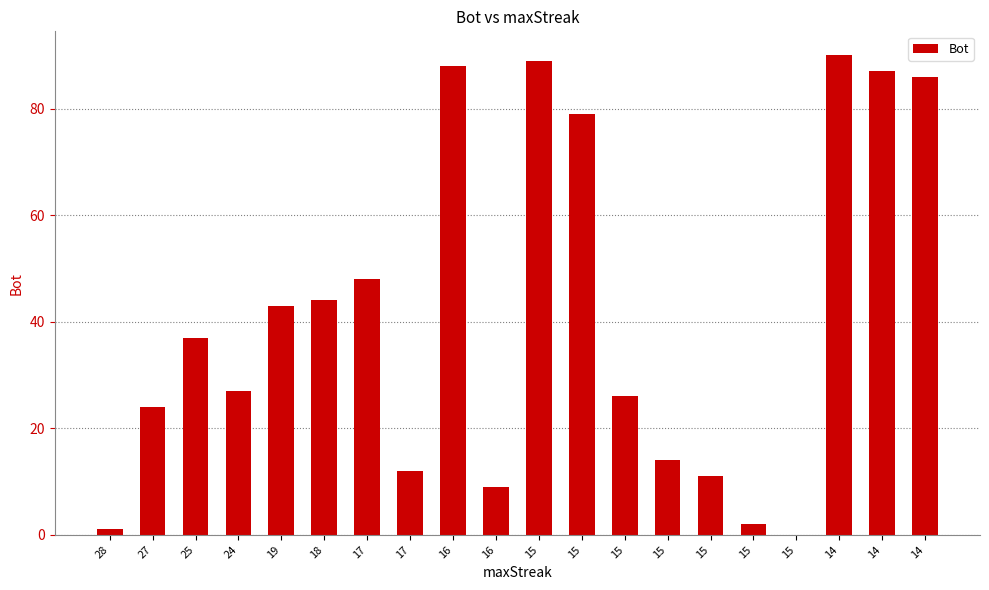

How many positive values are there?

19